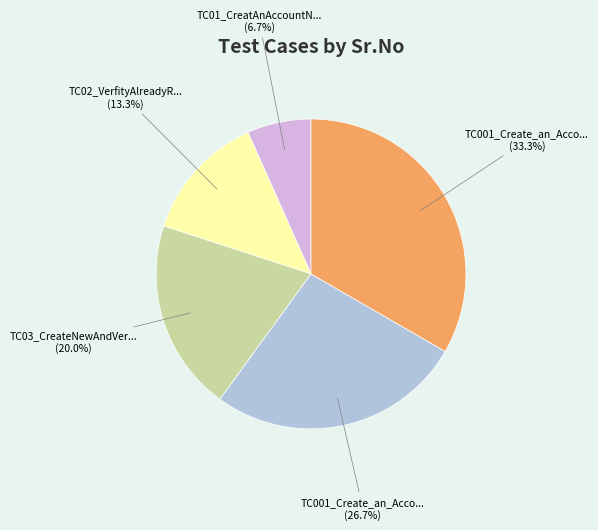

Is there any slice that represents more than half of the pie?

No